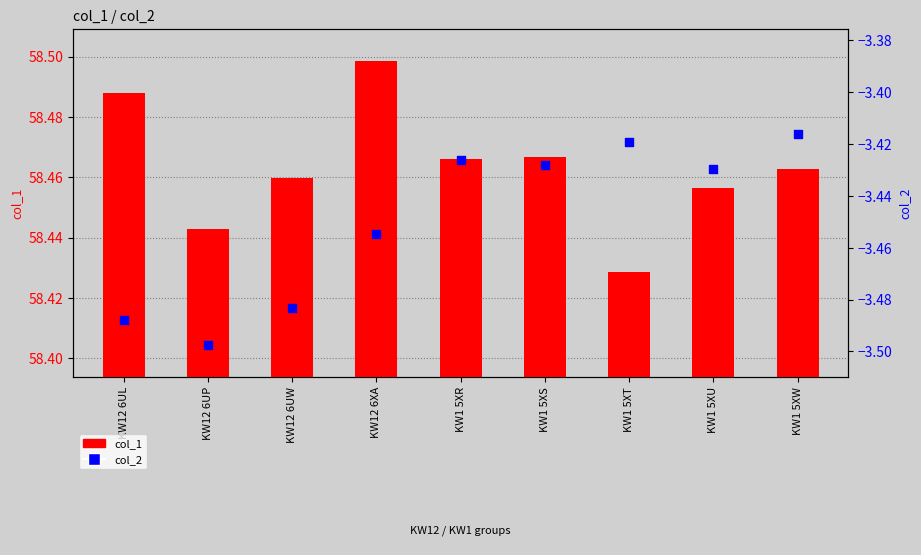

Which series has the widest spread of Y values?

col_2